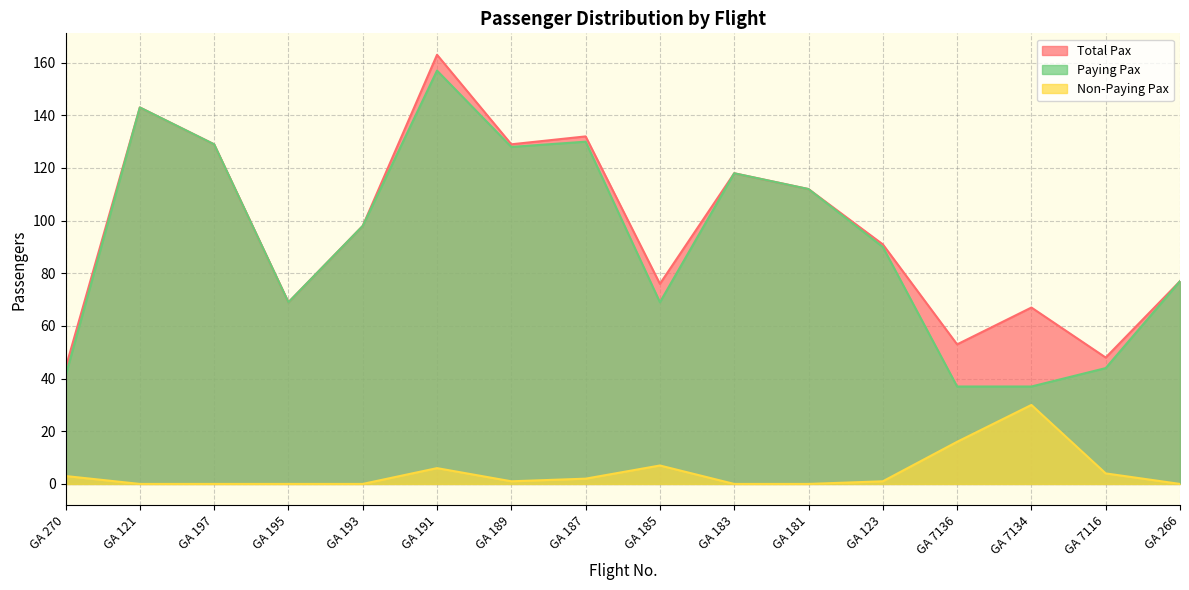

Where does the Total Pax series first go above 98?

GA 121